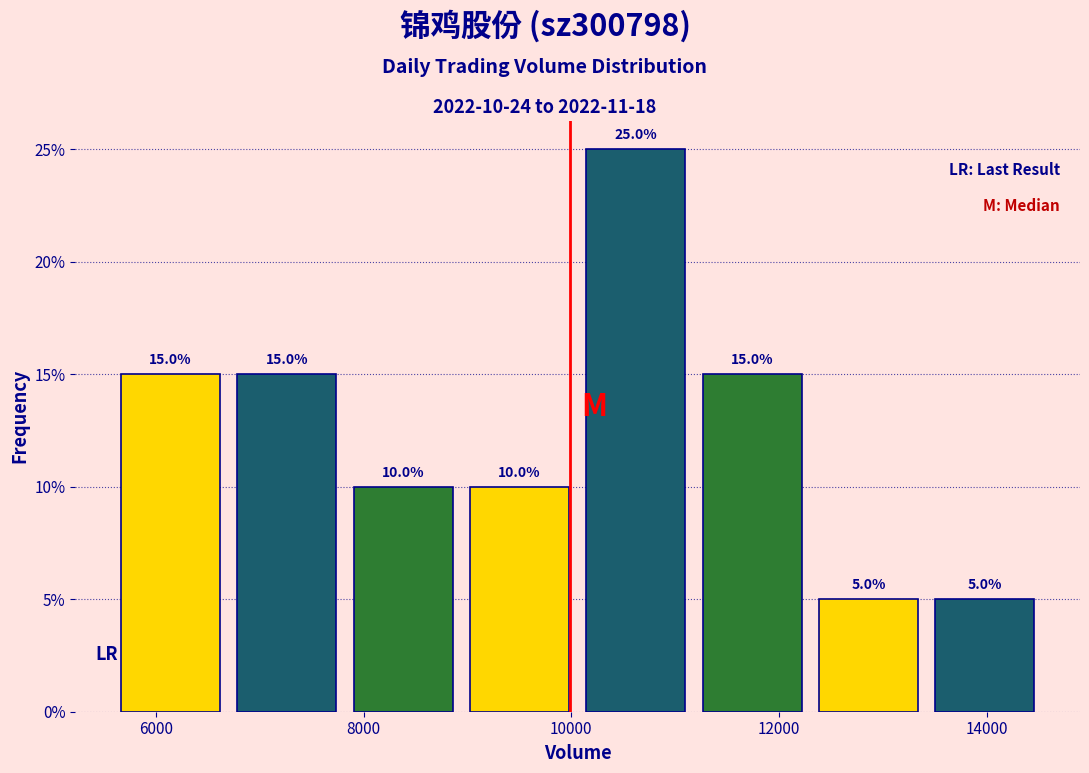

Over which range of the x-axis is the bar tallest?

10000 to 11200